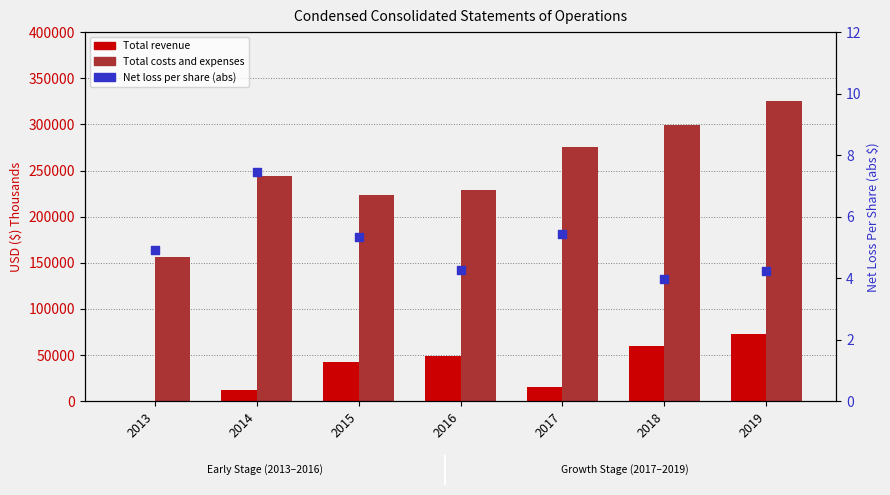

At how many categories does at least one series exceed 154702?

7